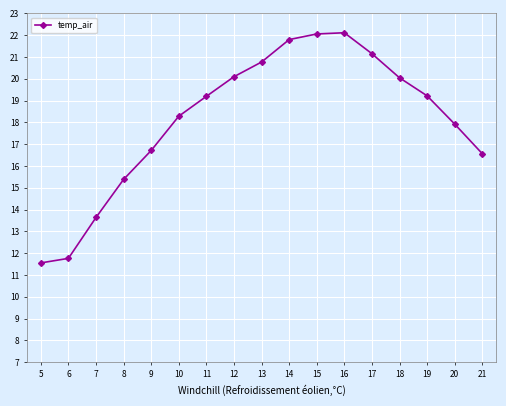

What is the greatest value displayed?

22.1